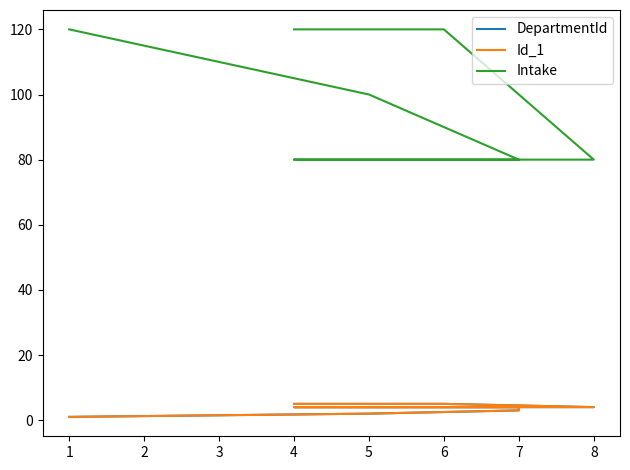

Between 7 and 4, which is larger?

4